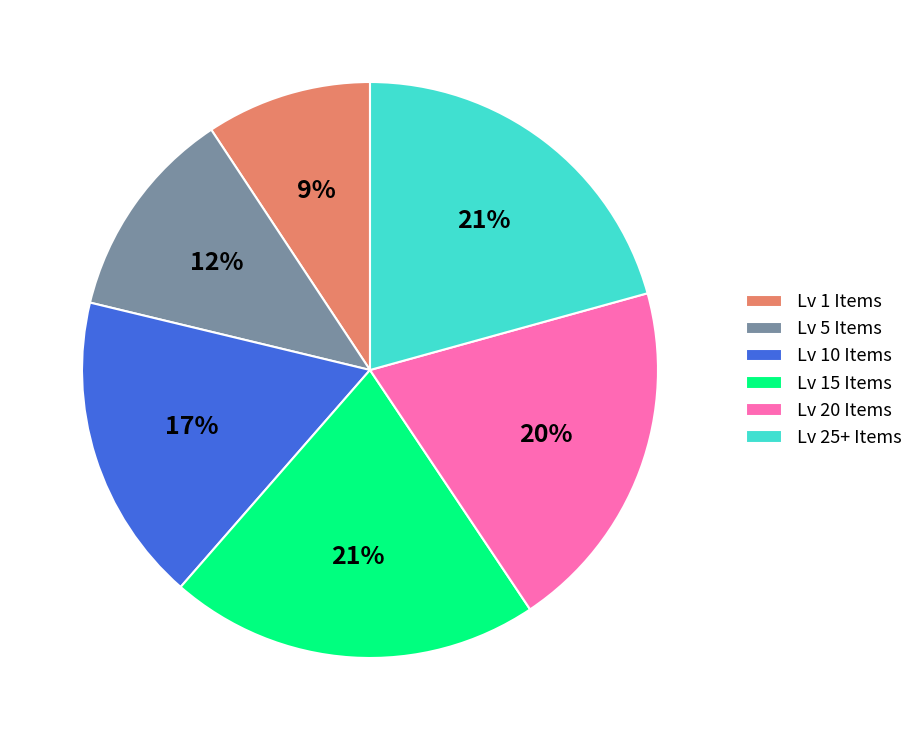

Count the number of slices in the pie.

6